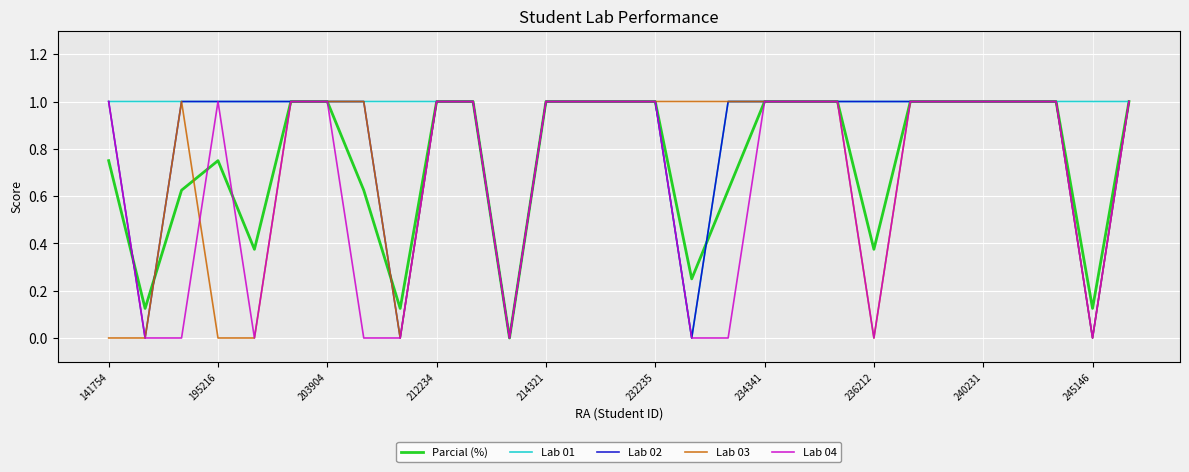

Which series has the largest total across all categories?

Lab 01